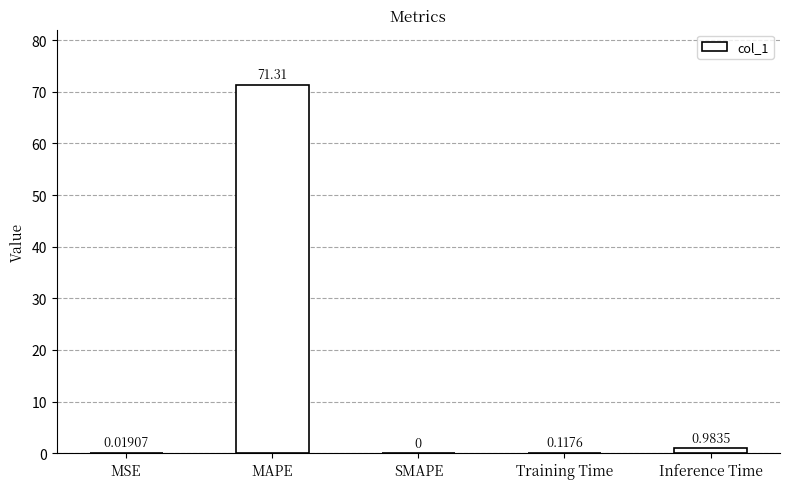

Which has a higher value, SMAPE or Inference Time?

Inference Time